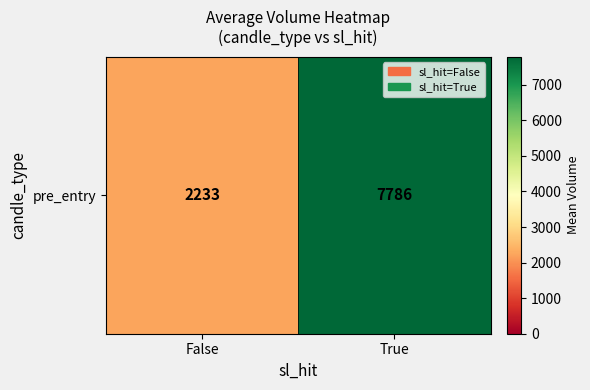

List the labels in order of value, largest first.

True, False